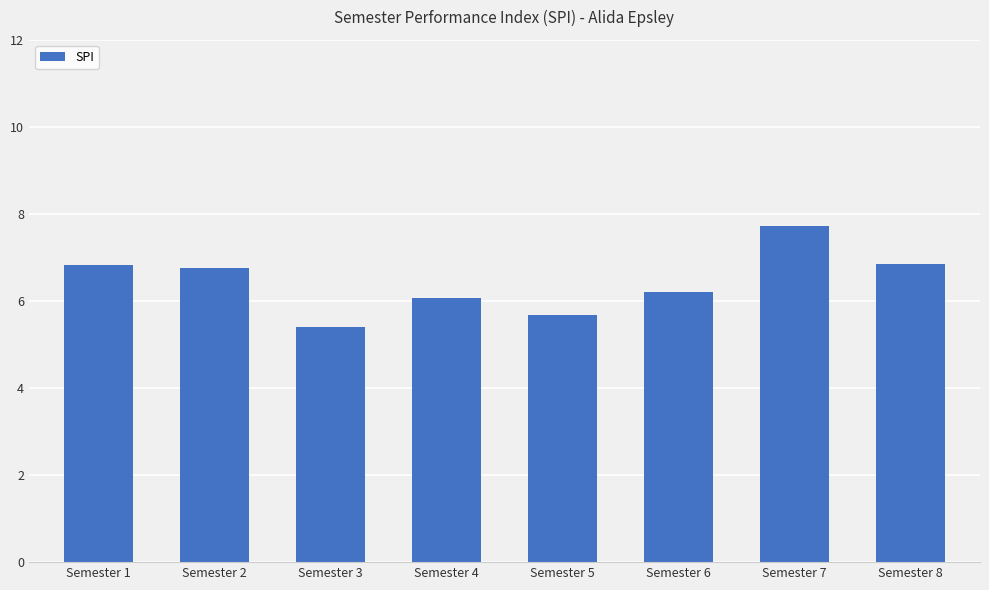

Which category has the highest value across all series?

Semester 7